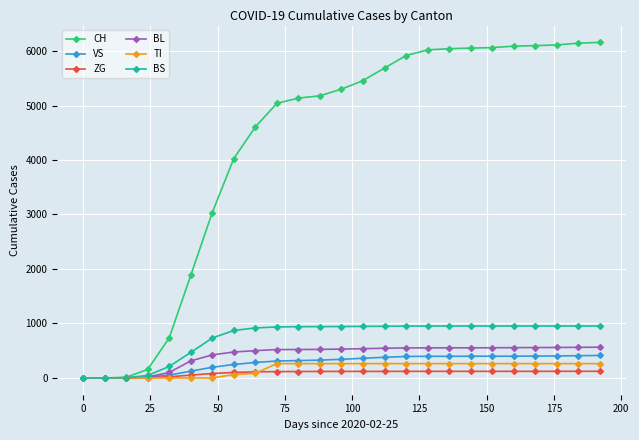

What is the difference between the maximum and minimum values in the TI series?

263